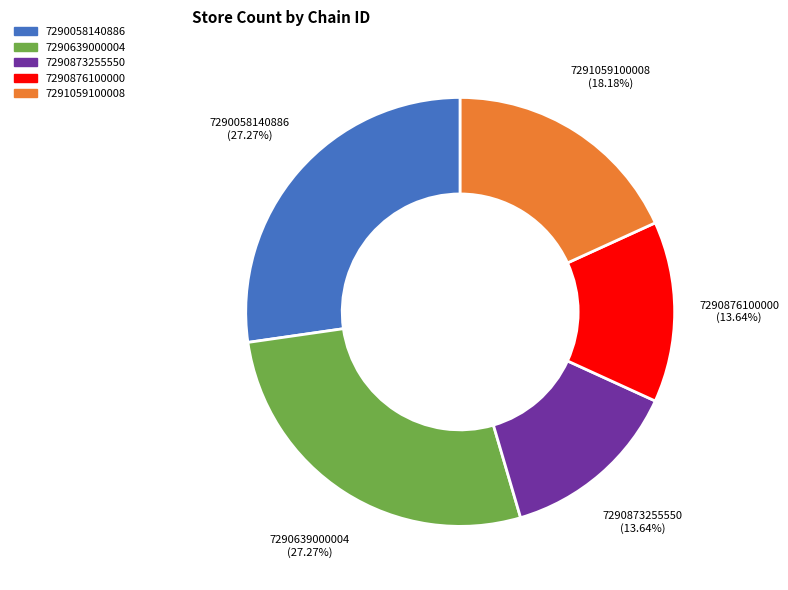

What percentage is the 7290873255550 slice, to the nearest percent?

14%